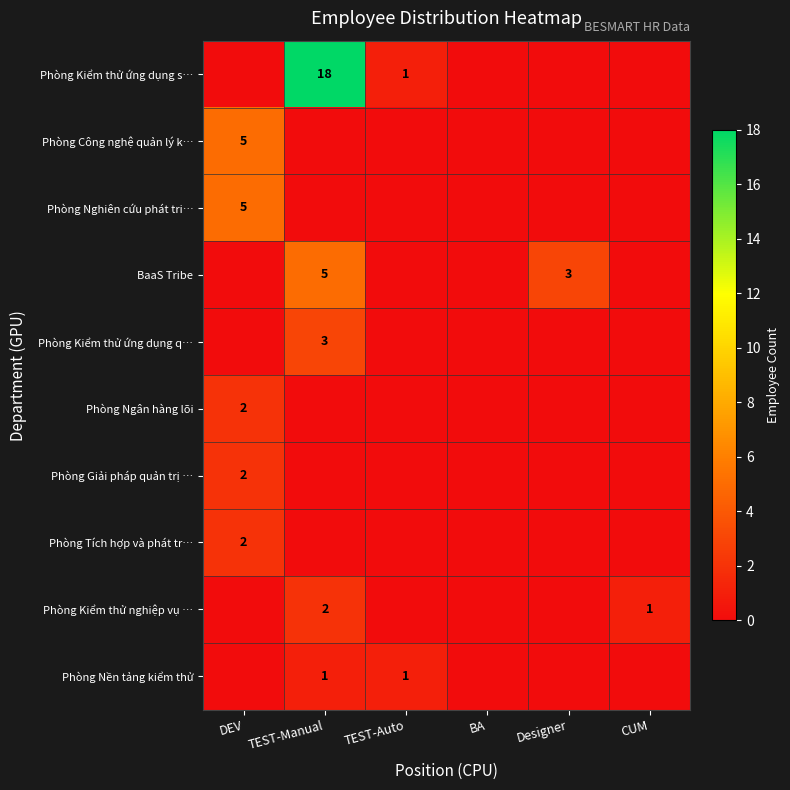

Which category has the lowest value across all series?

DEV